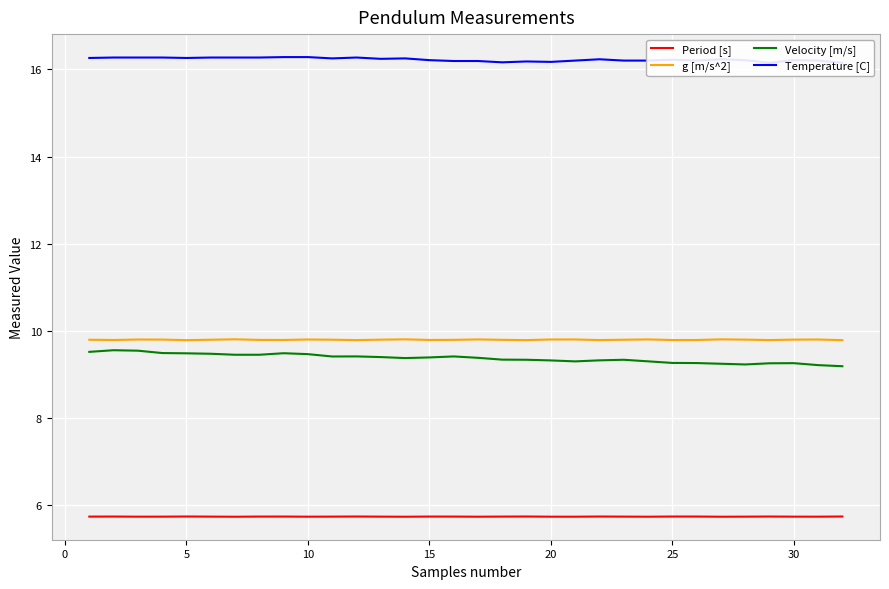

What is the total value across all series at 30?

41.3